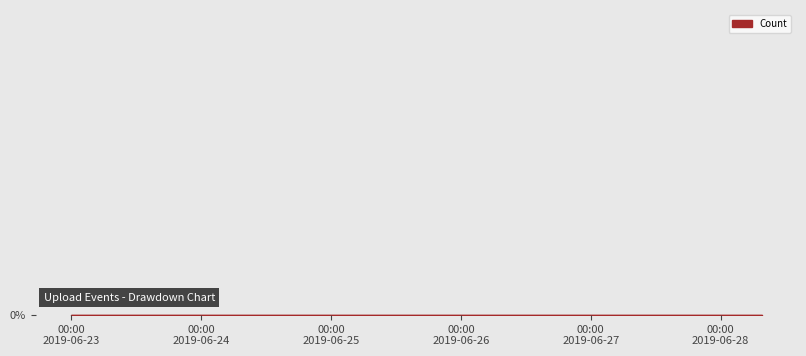

How many lines are shown in the chart?

1